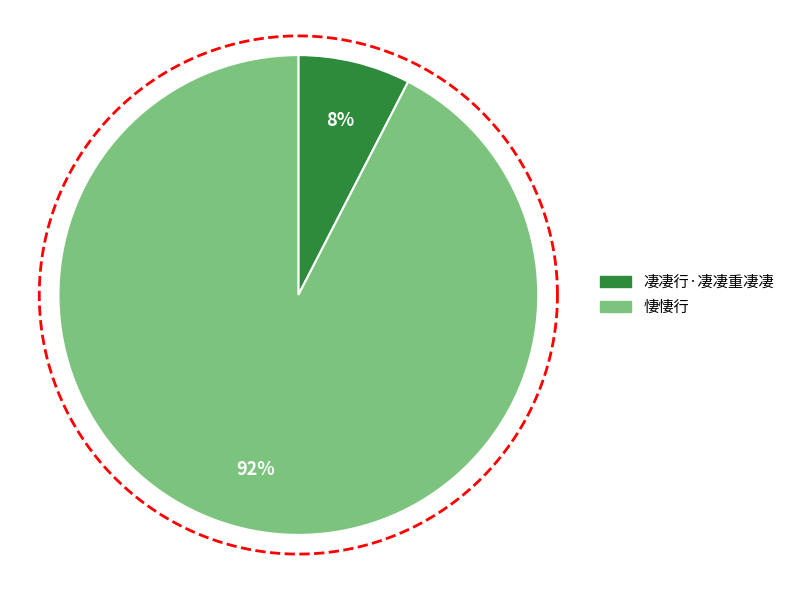

The 凄凄行·凄凄重凄凄 slice represents 13% of the pie. True or false?

False